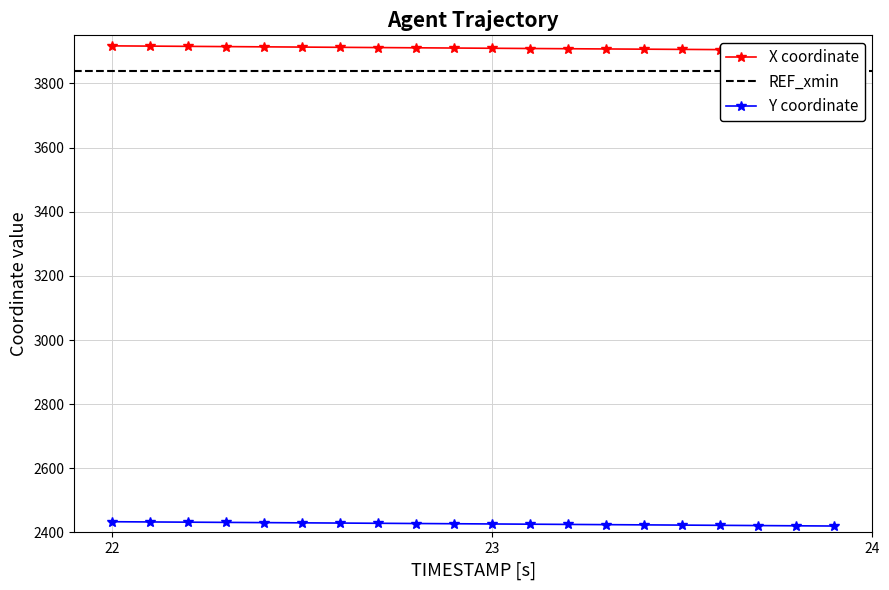

Reading right to left, what are all the values shown in this chart?

X: 3903.5	3904.2	3904.8	3905.5	3906.2	3906.8	3907.5	3908.2	3908.9	3909.7	3910.4	3911.1	3911.9	3912.6	3913.4	3914.1	3914.9	3915.6	3916.4	3917.2
Y: 2420.0	2420.8	2421.5	2422.2	2422.9	2423.6	2424.3	2425.1	2425.8	2426.5	2427.2	2427.9	2428.6	2429.3	2430.0	2430.7	2431.4	2432.1	2432.8	2433.5